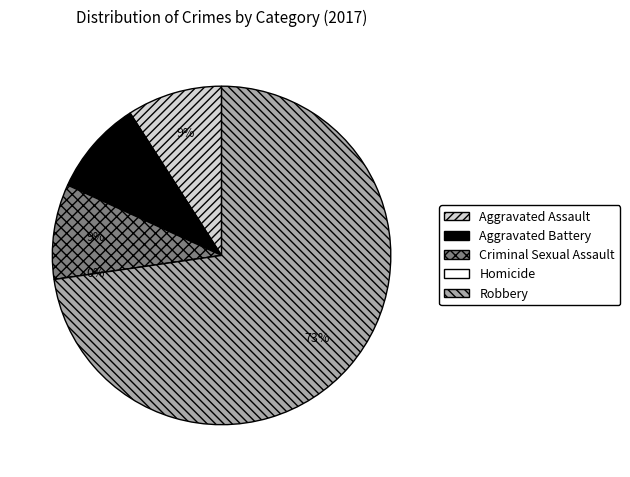

What portion of the pie excludes Aggravated Assault?

90.9%